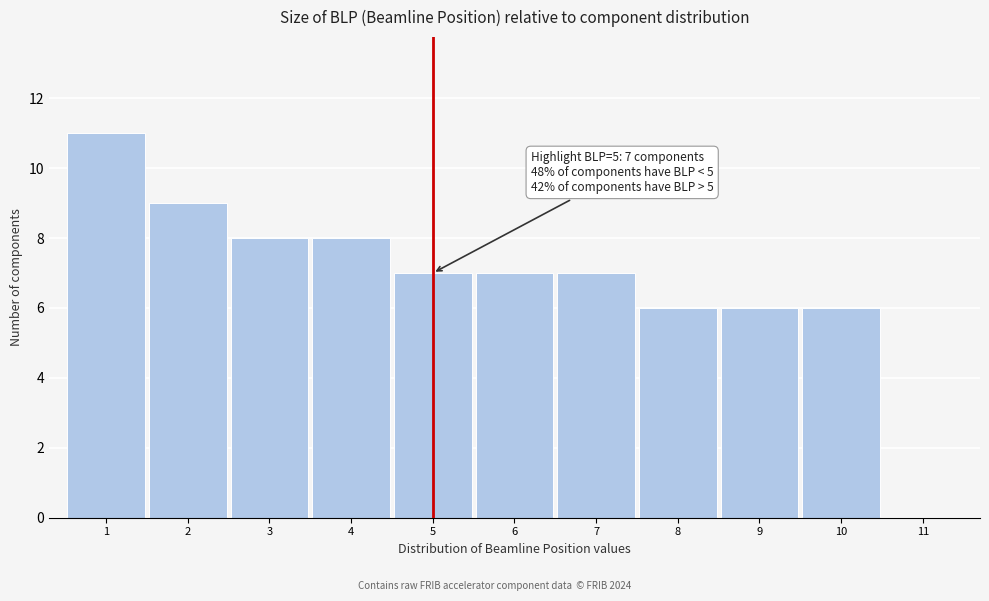

Over which range of the x-axis is the bar tallest?

0.5 to 1.5